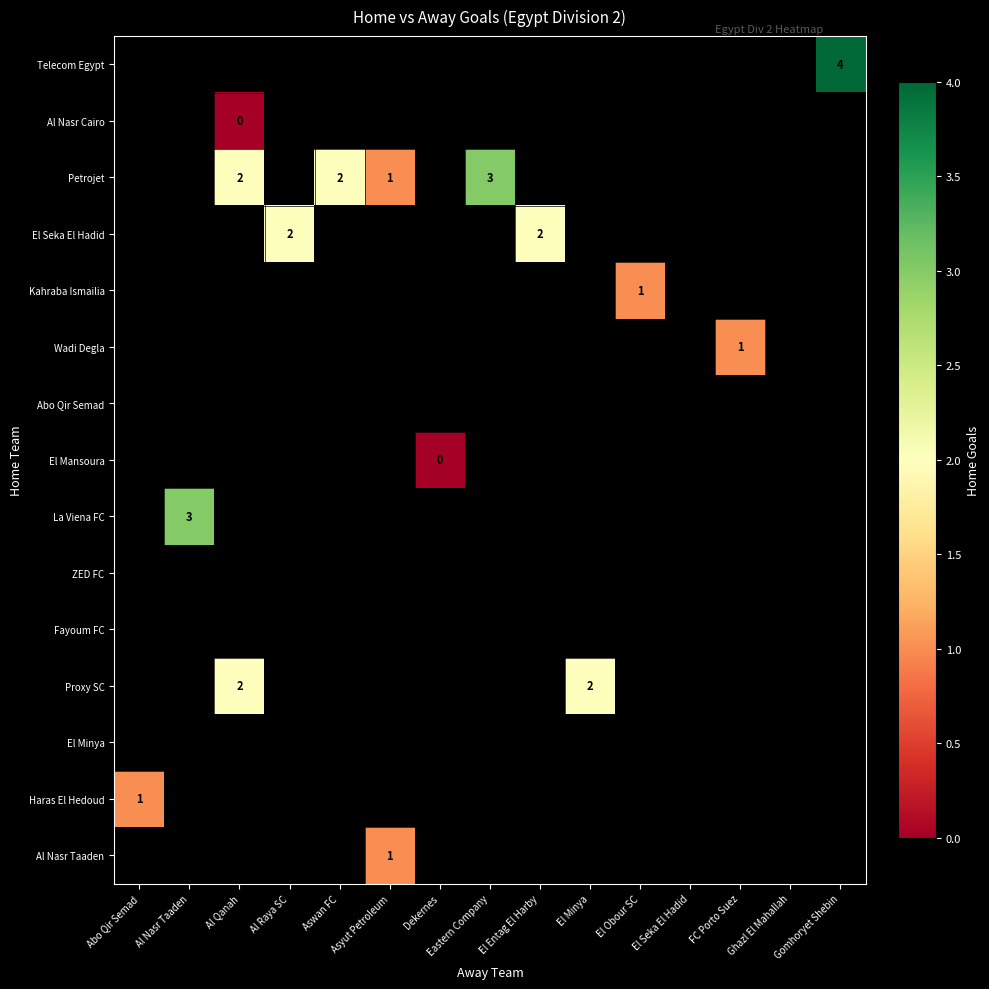

At which category does the chart reach its peak across all series?

Gomhoryet Shebin